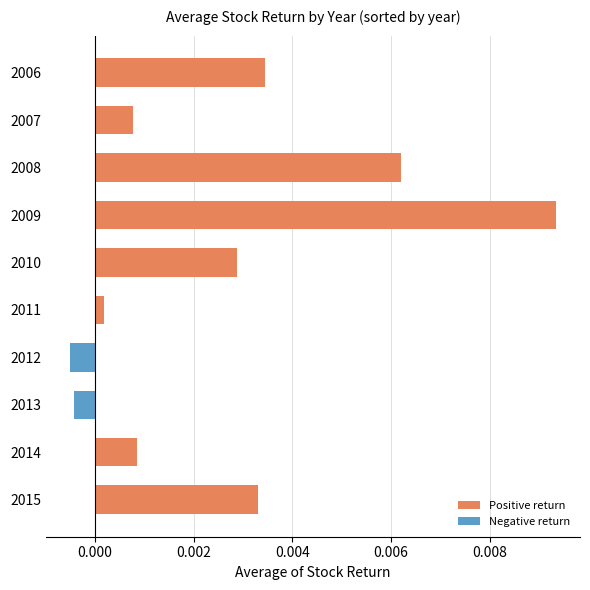

At which category does the chart reach its peak across all series?

2009